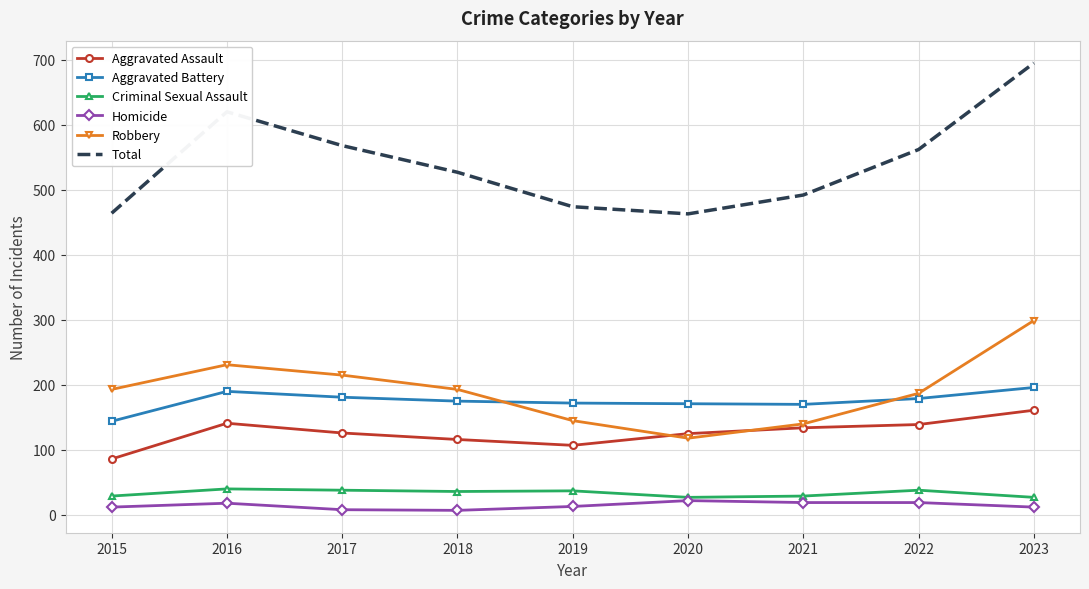

At how many categories does at least one series exceed 7?

9